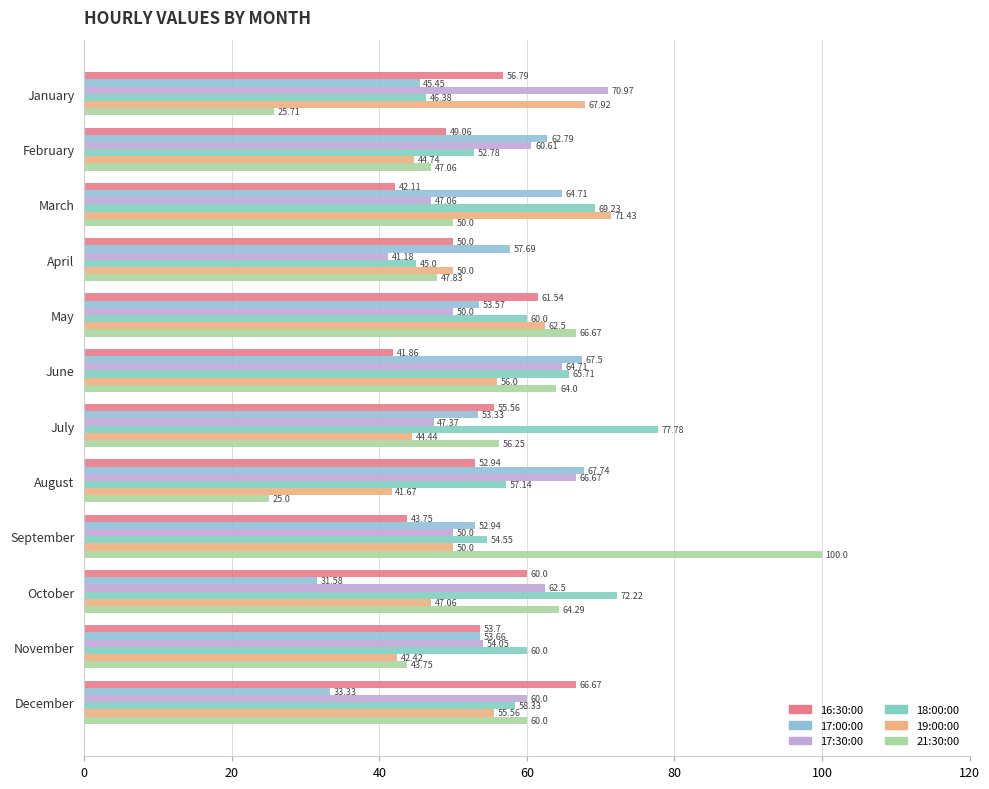

What is the average value of the 17:00:00 series?

53.7